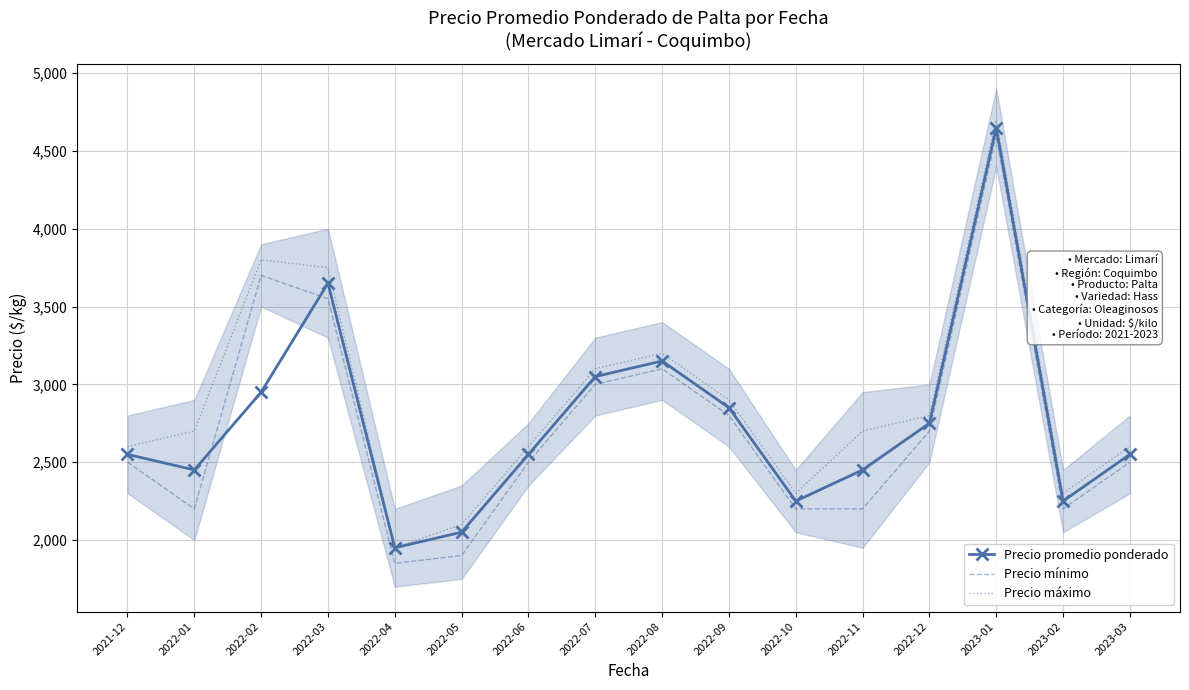

How many values in the Precio máximo series exceed 2700?

7